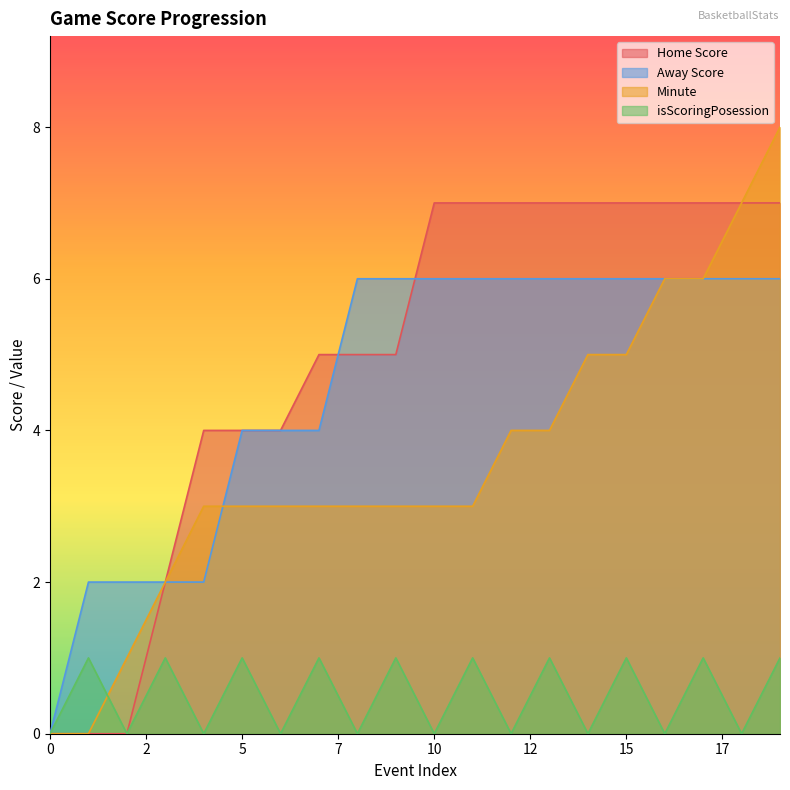

How many lines are shown in the chart?

4